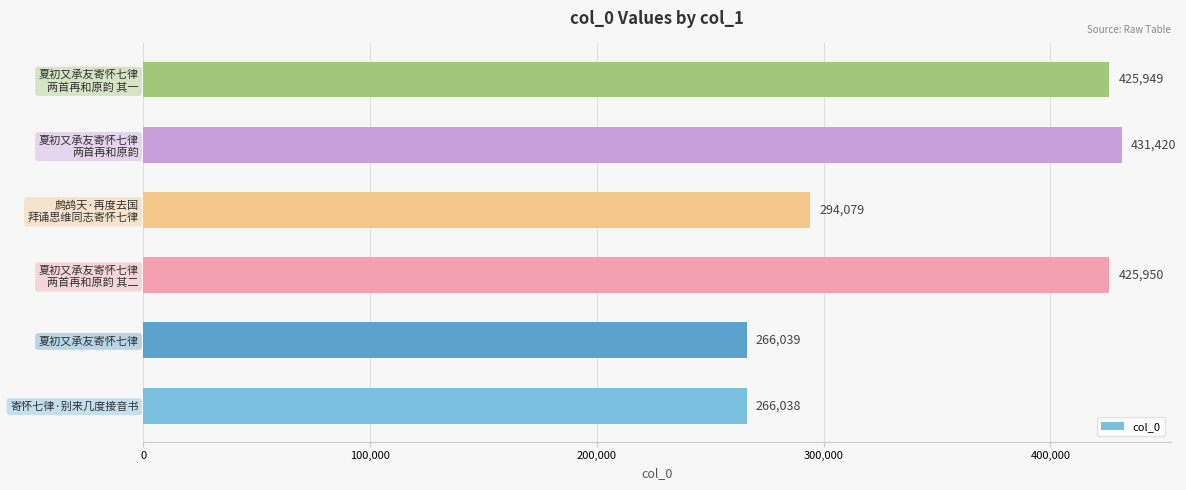

Rank the categories by value from lowest to highest.

寄怀七律·别来几度接音书, 夏初又承友寄怀七律, 鹧鸪天·再度去国
拜诵思维同志寄怀七律, 夏初又承友寄怀七律
两首再和原韵 其一, 夏初又承友寄怀七律
两首再和原韵 其二, 夏初又承友寄怀七律
两首再和原韵